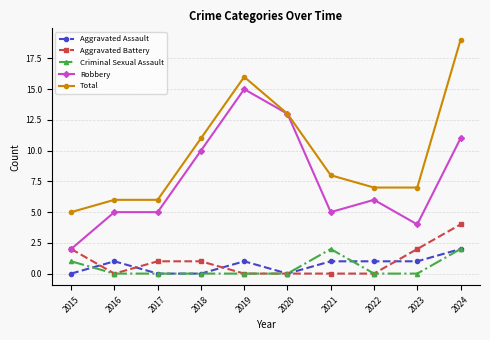

Reading left to right, extract all data points from this chart.

Aggravated Assault: 0	1	0	0	1	0	1	1	1	2
Aggravated Battery: 2	0	1	1	0	0	0	0	2	4
Criminal Sexual Assault: 1	0	0	0	0	0	2	0	0	2
Robbery: 2	5	5	10	15	13	5	6	4	11
Total: 5	6	6	11	16	13	8	7	7	19